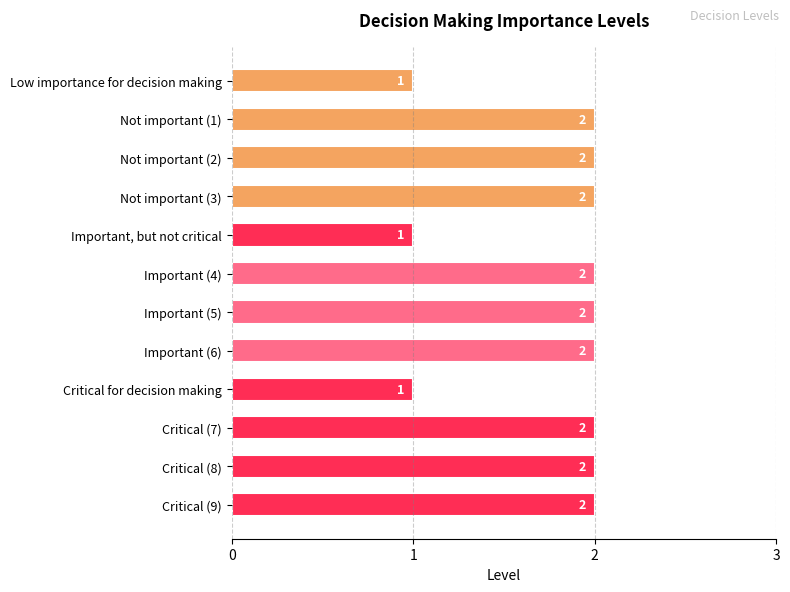

What is the average value?

2